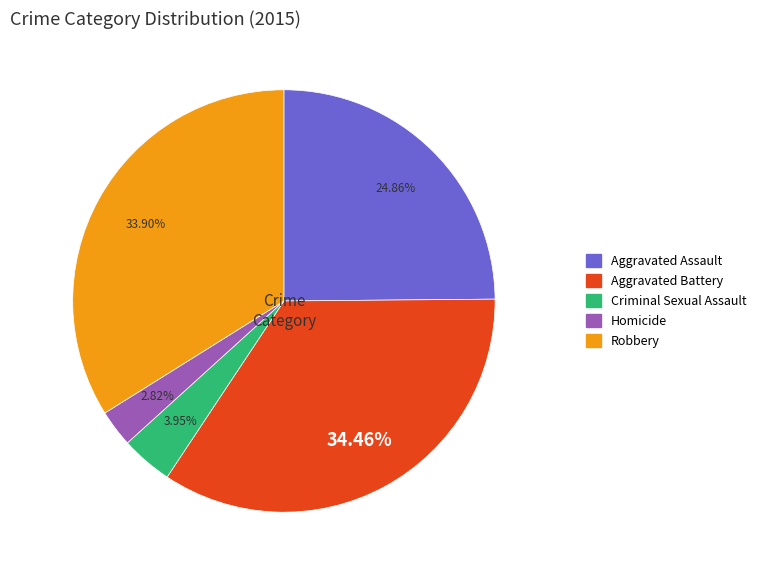

How many segments does this pie chart have?

5